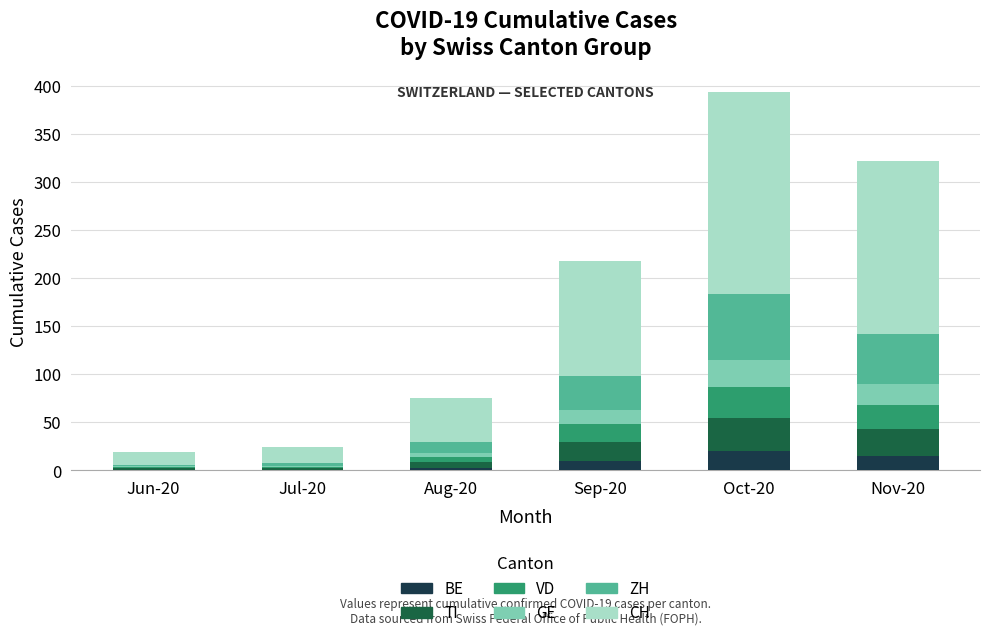

What is the highest value of the BE series?

20